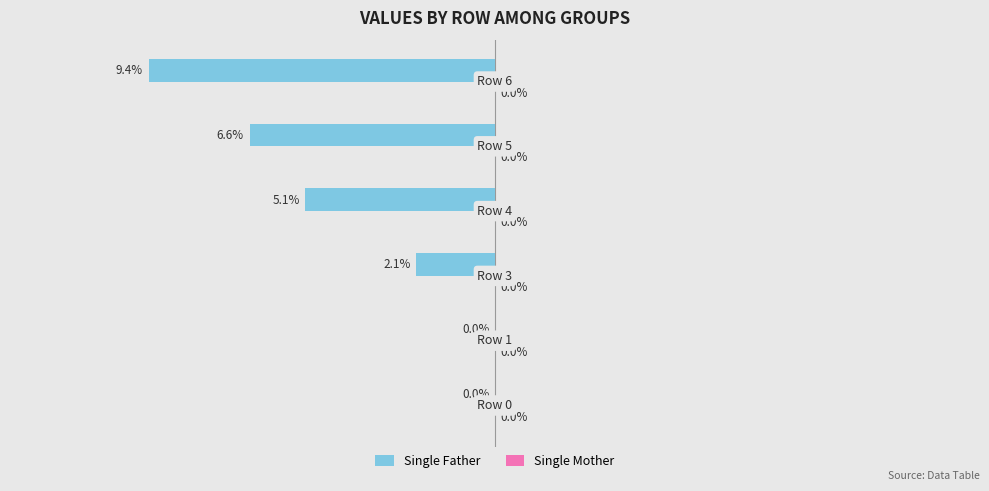

Are the bars horizontal?

Yes